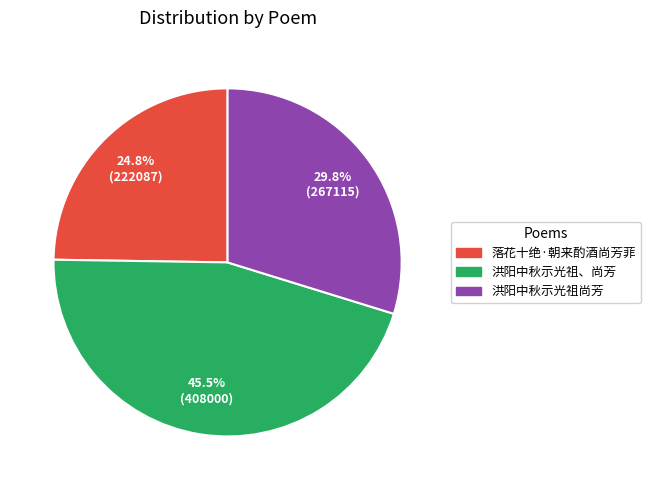

Does 洪阳中秋示光祖、尚芳 represent more than half of the total?

No